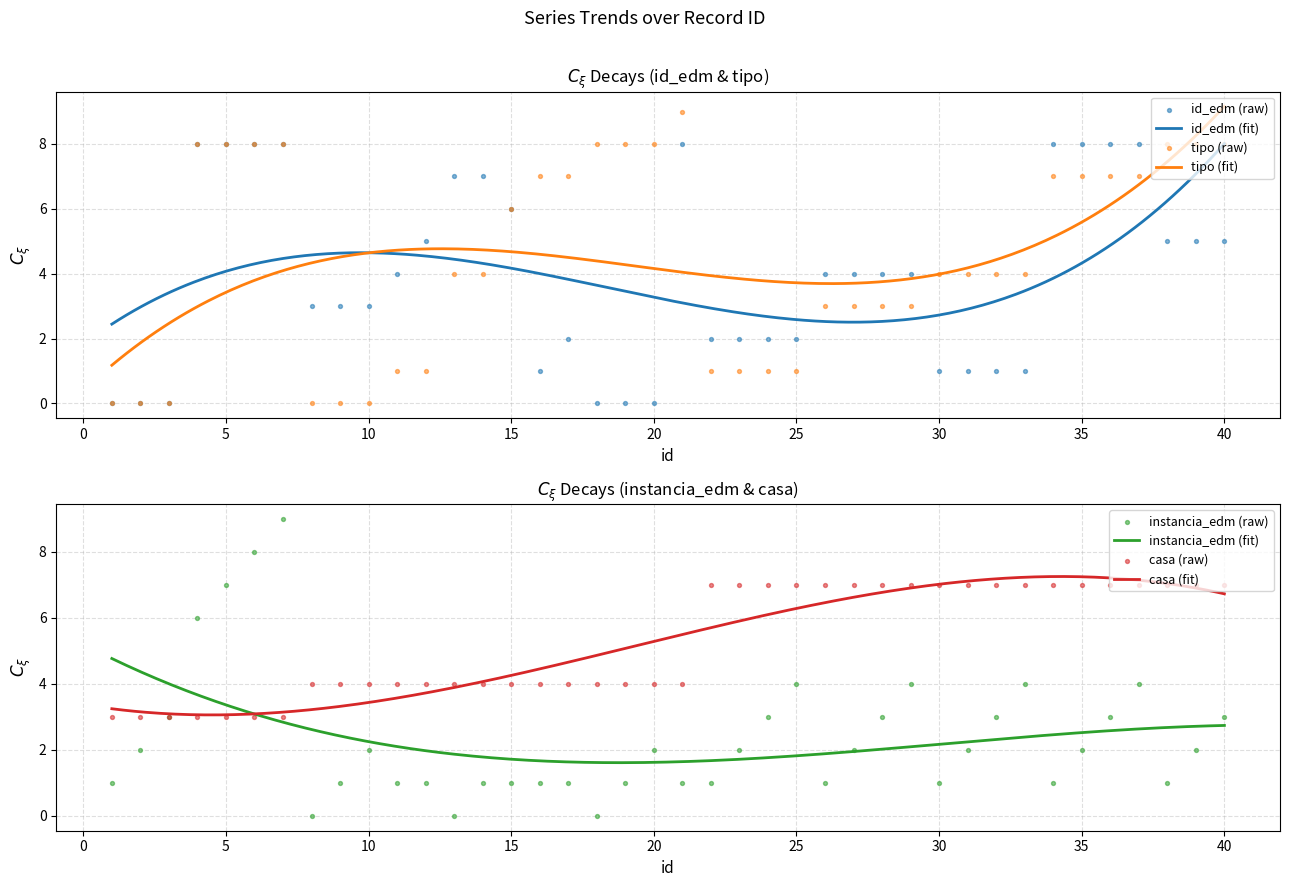

What are all the series names shown in the legend?

id_edm, tipo, instancia_edm, casa